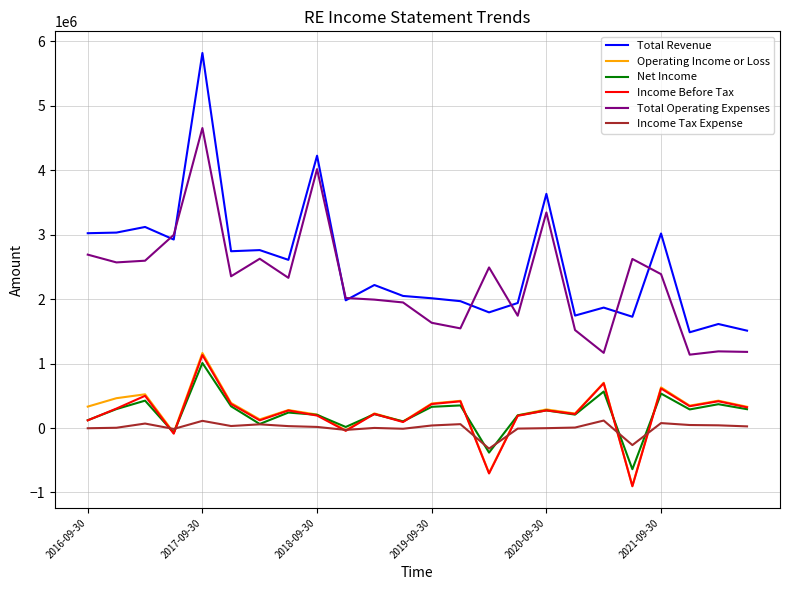

True or false: Operating Income or Loss and Total Revenue cross at least once.

False